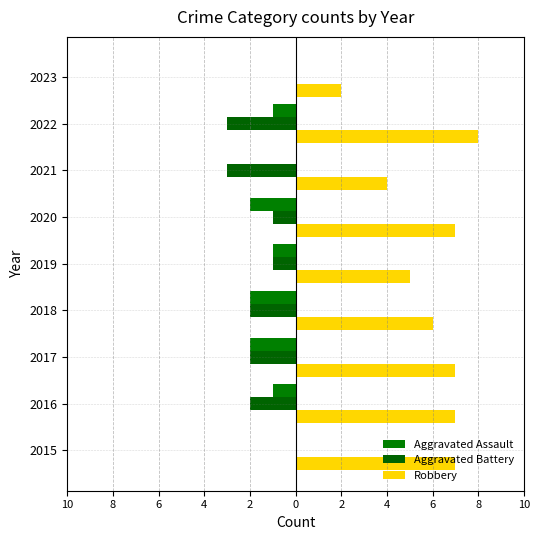

What are all the series names shown in the legend?

Aggravated Assault, Aggravated Battery, Robbery